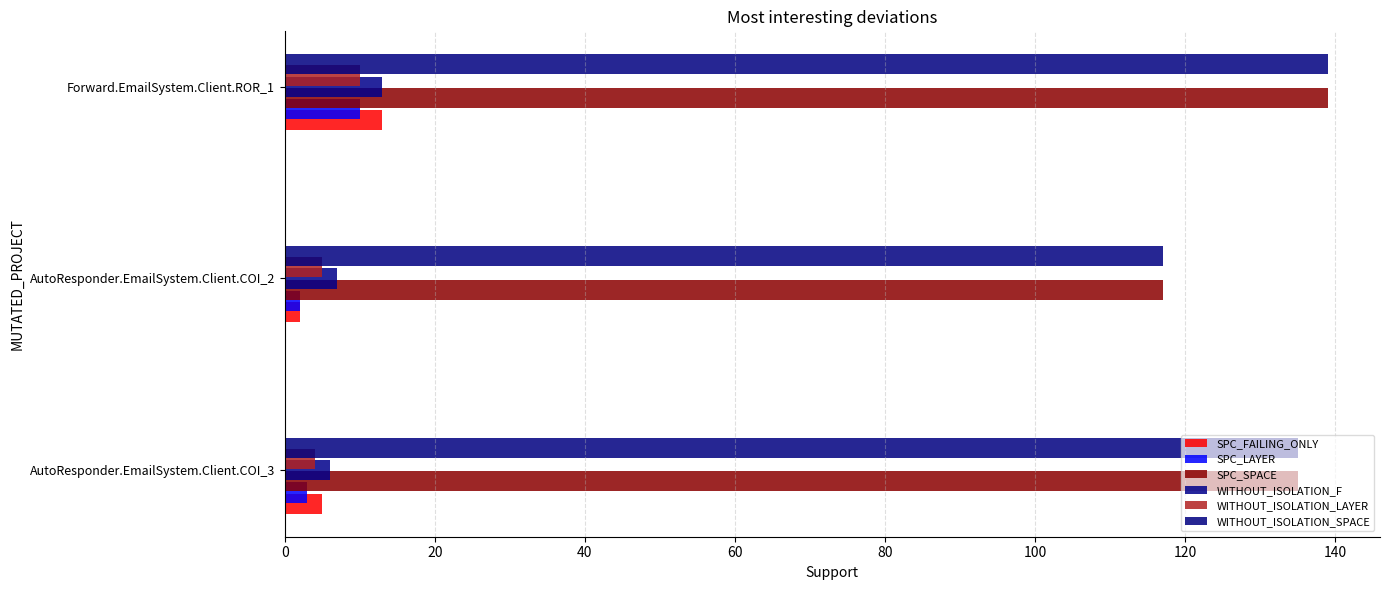

How many data points does each series have?

3